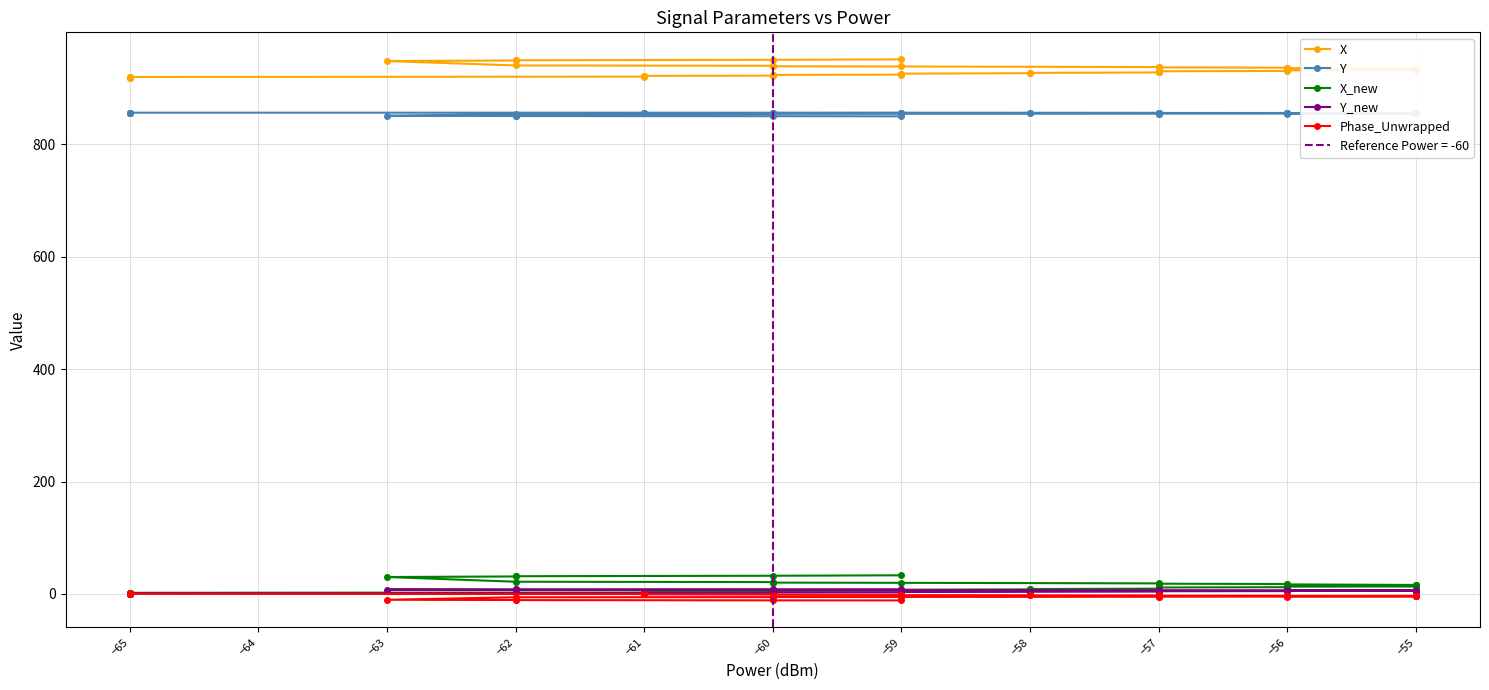

True or false: X and Phase_Unwrapped cross at least once.

False